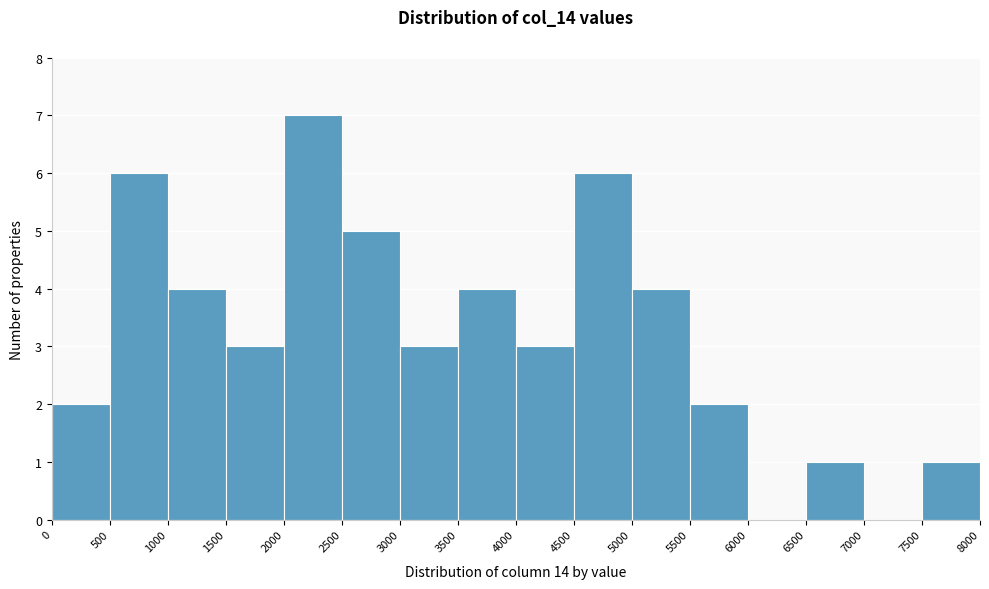

How tall is the bar that spans 2000 to 2500 on the x-axis? The values are not printed on the chart, so give them approximately, as read against the axis.

7